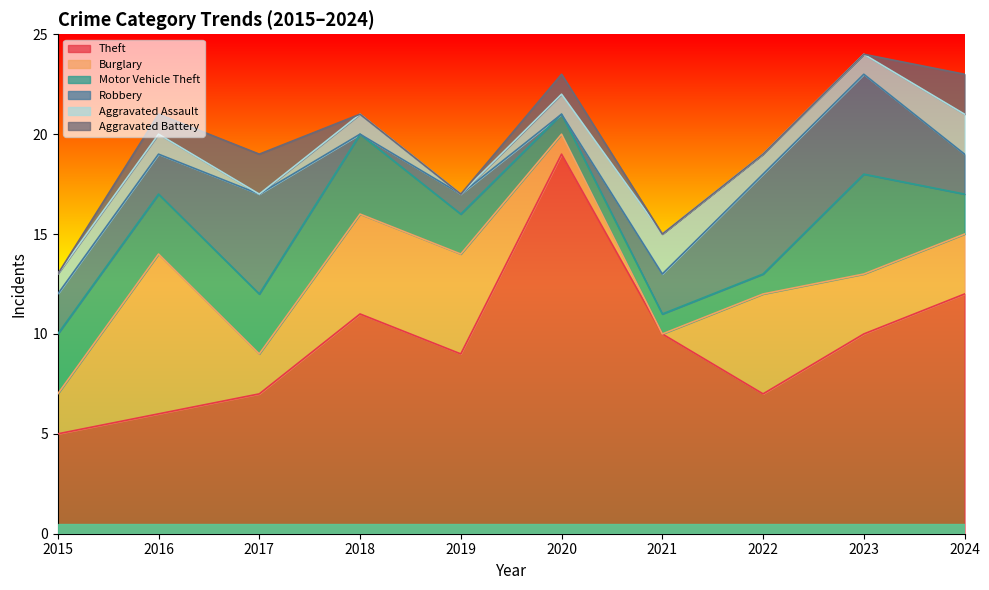

At which category is the sum across all series the highest?

2023